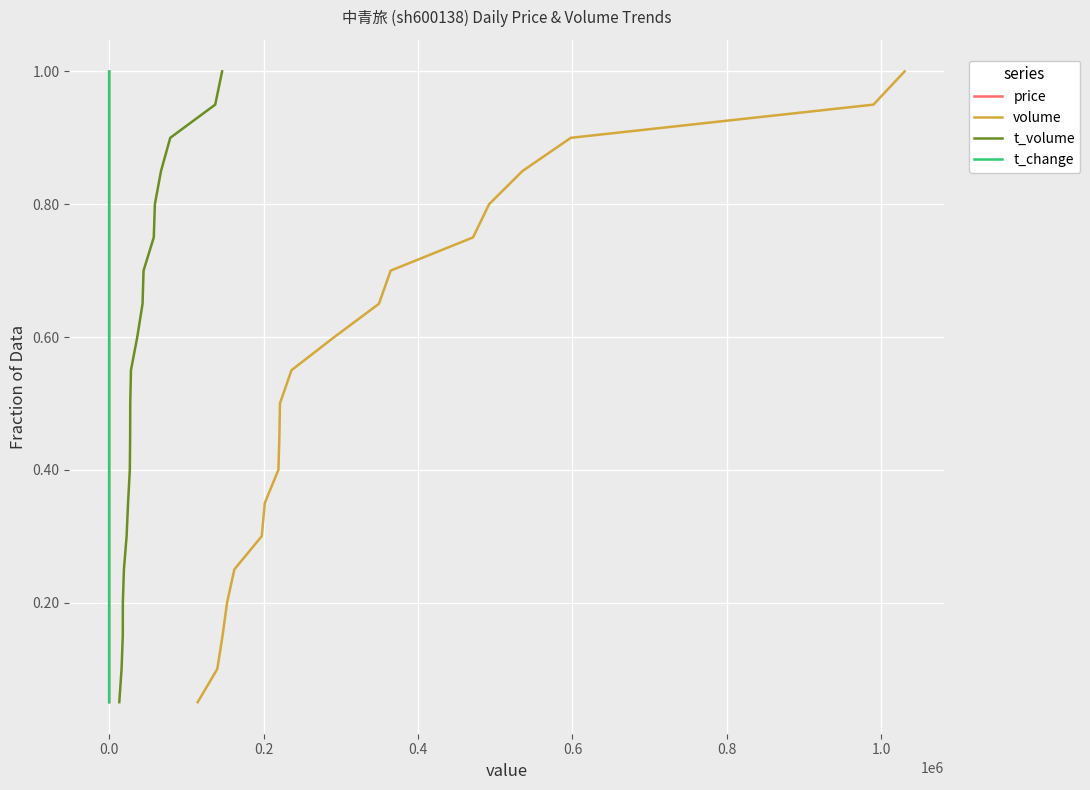

How many data points does each series have?

20